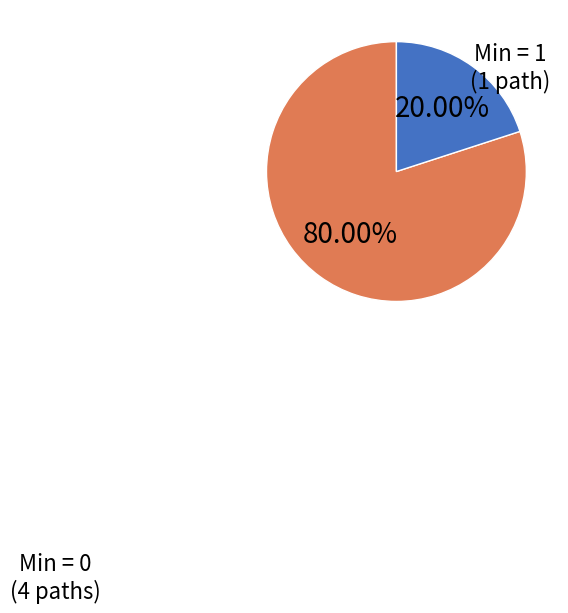

How many slices are in this pie chart?

2